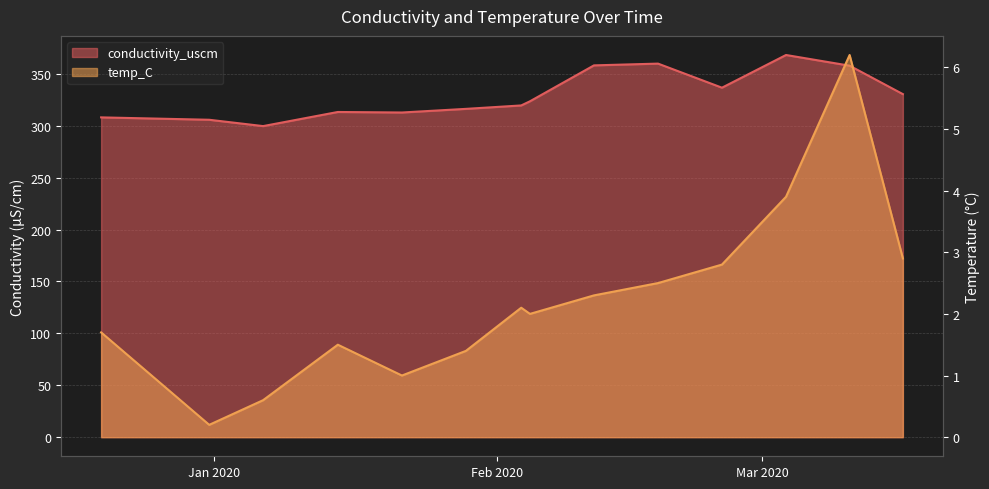

True or false: conductivity_uscm has more than 2 interior local peaks.

True